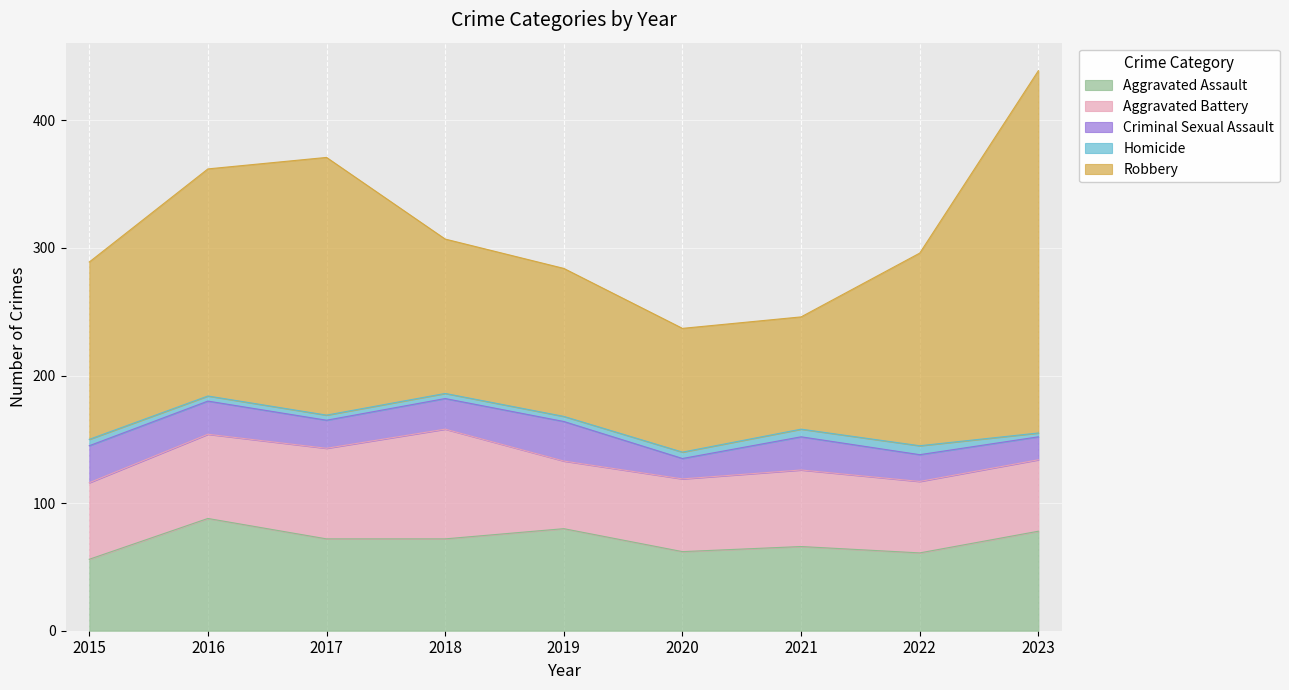

Rank the series at 2017 from highest to lowest value.

Robbery, Aggravated Assault, Aggravated Battery, Criminal Sexual Assault, Homicide